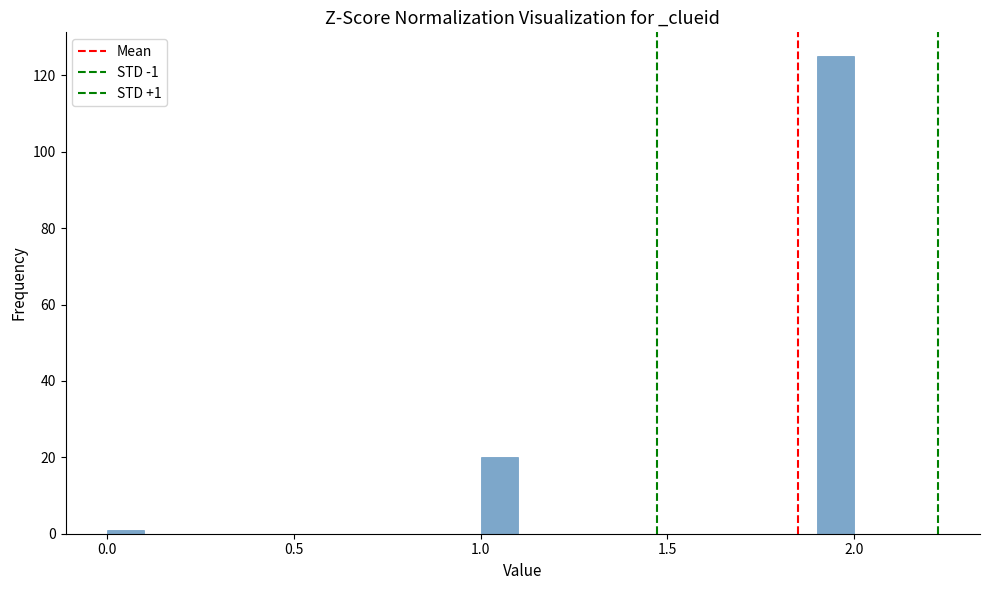

Around what value on the x-axis is the tallest bar? Give the approximate position of its centre, as read against the axis.

1.95